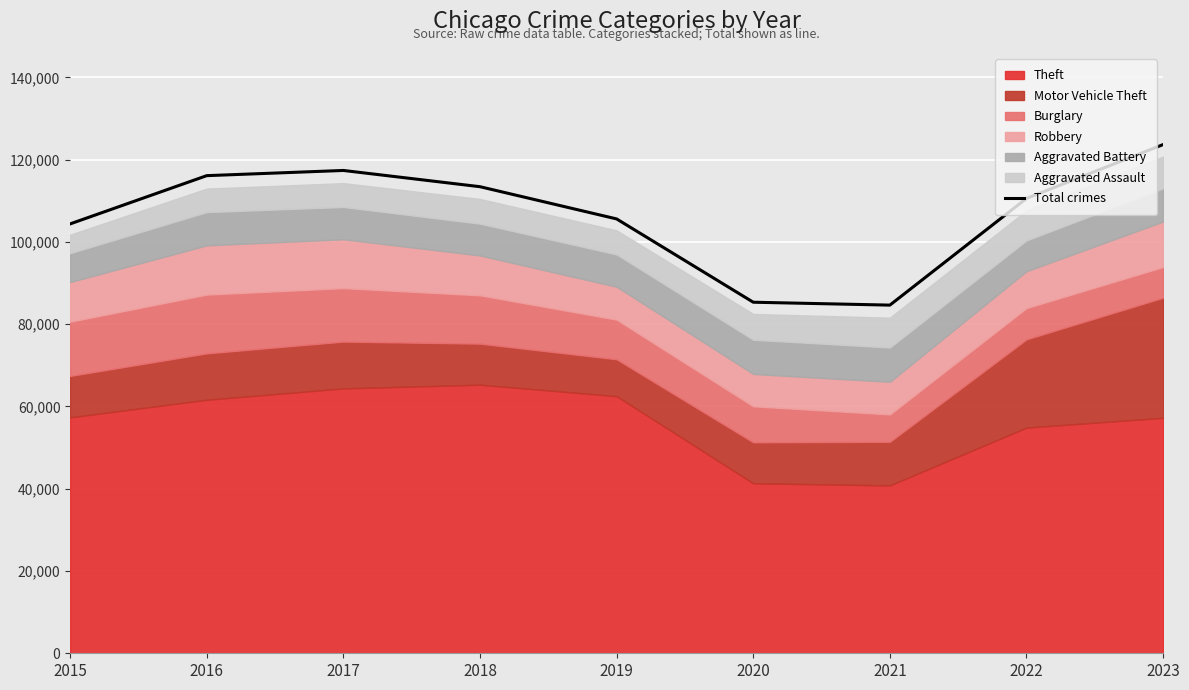

List the labels in order of value, largest first.

2023, 2017, 2016, 2018, 2022, 2019, 2015, 2020, 2021